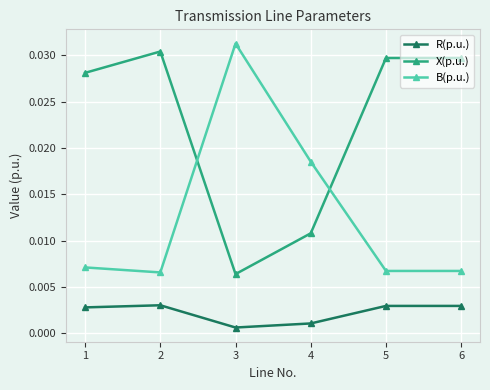

How many lines are shown in the chart?

3